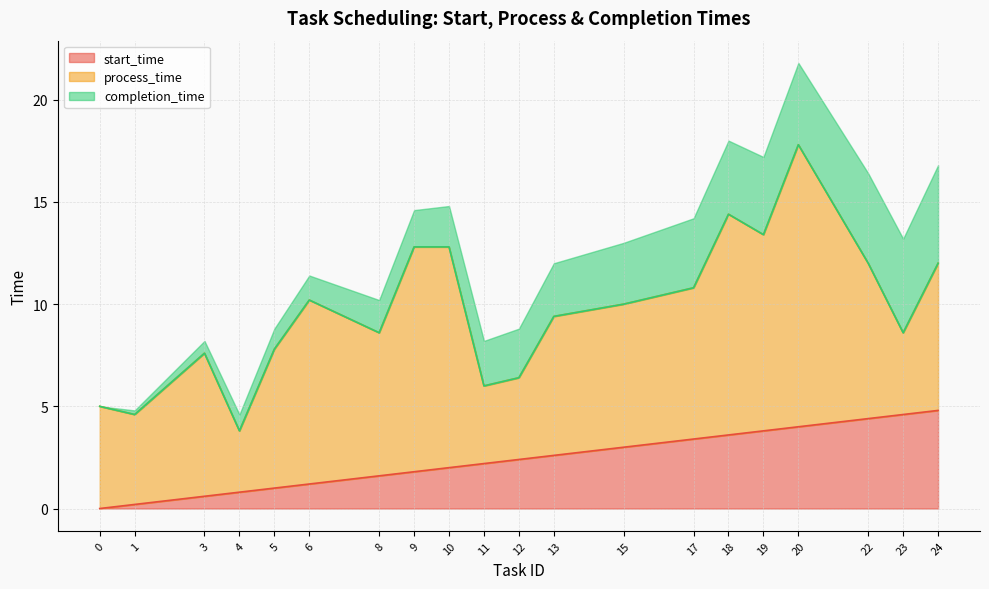

Does the chart have visible grid lines?

Yes